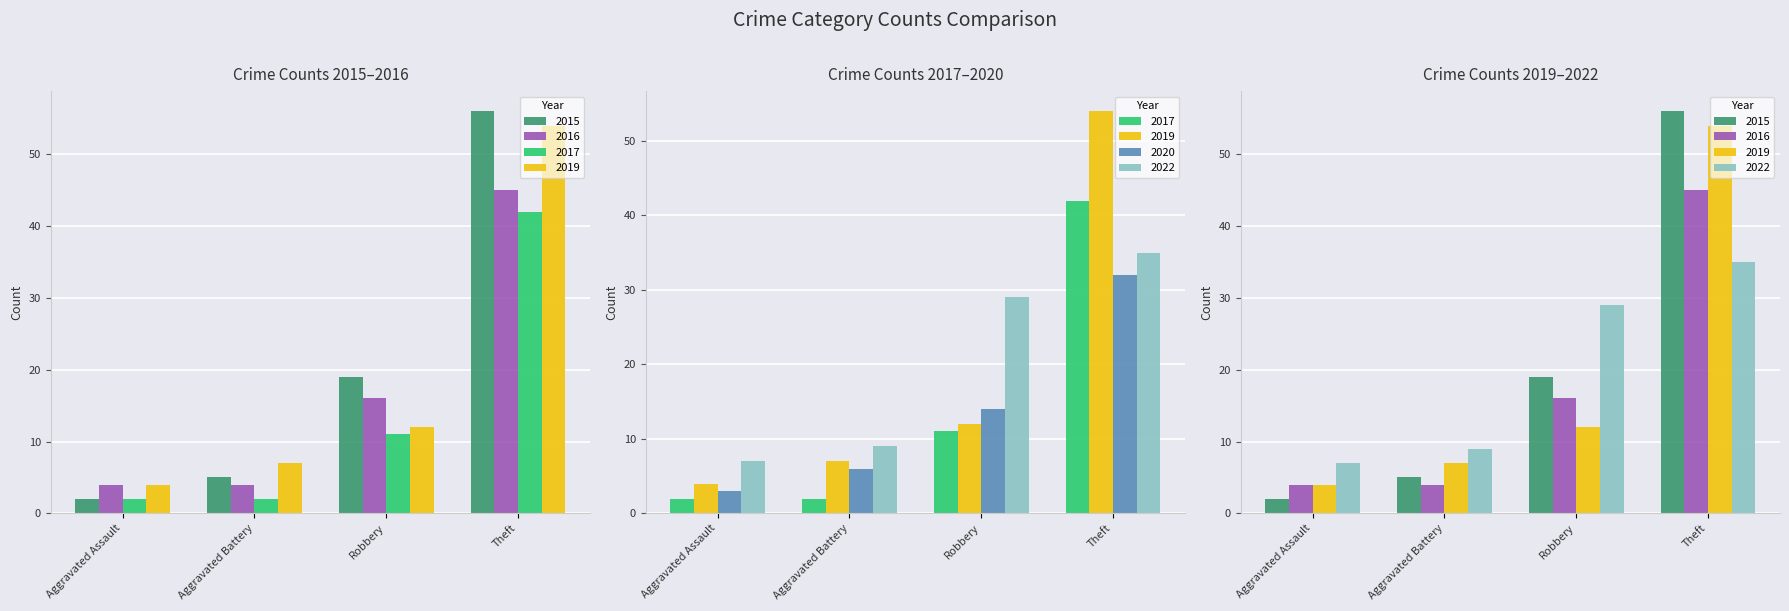

What is the difference between the maximum and minimum values in the 2015 series?

54